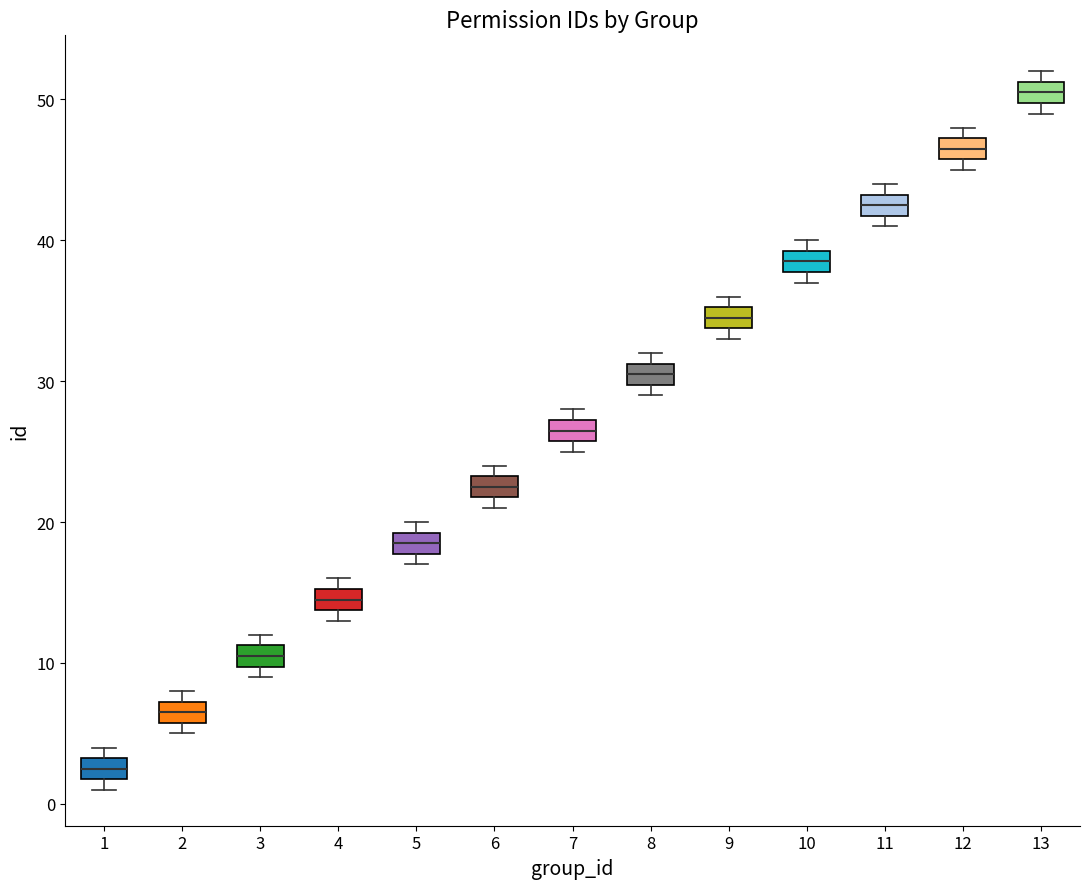

Which box's median line is the highest?

13